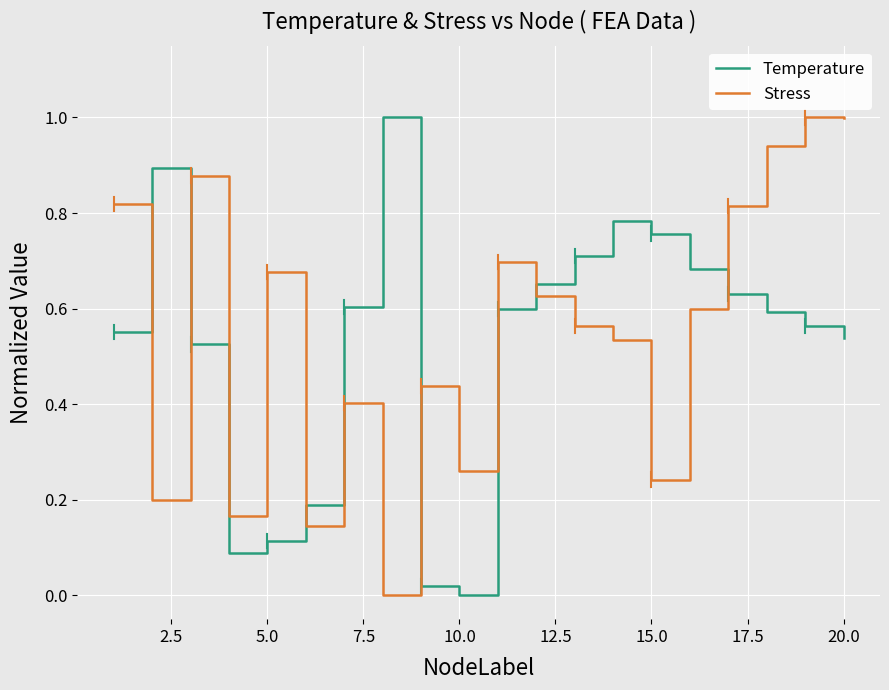

Which series ends up on top after the final intersection of Stress and Temperature?

Stress